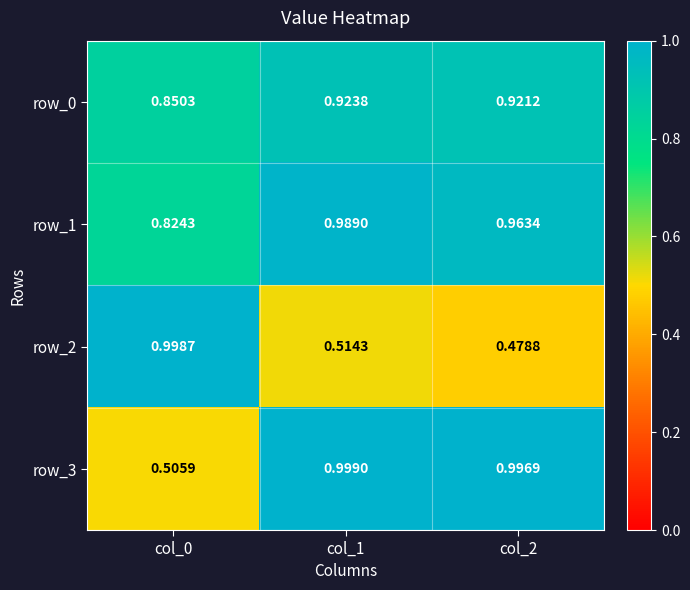

Is the value of row_1 at col_1 greater than the value of row_3 at col_0?

Yes